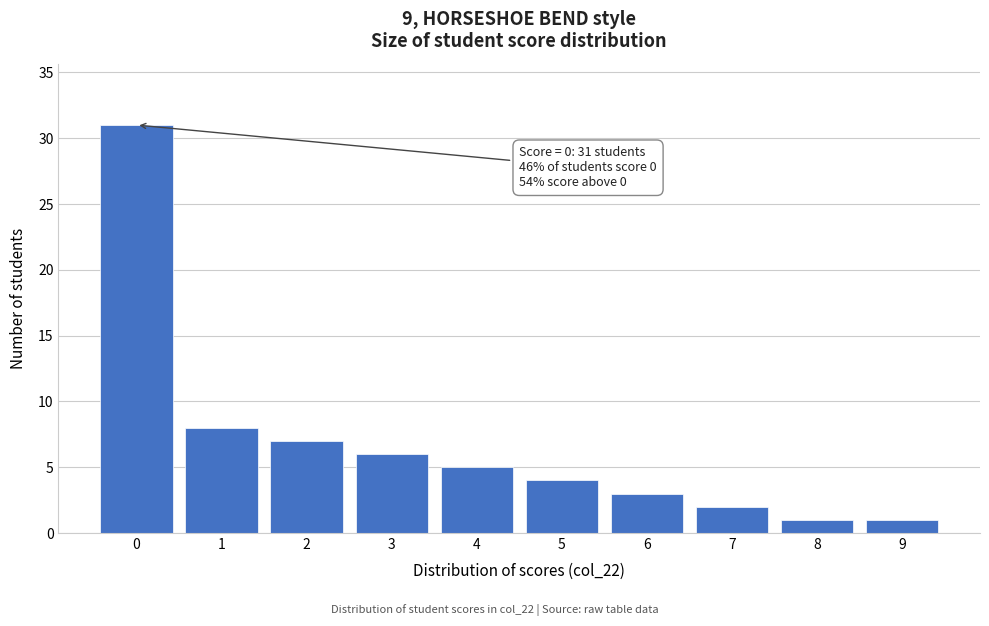

Which range on the x-axis has the tallest bar?

-0.5 to 0.5